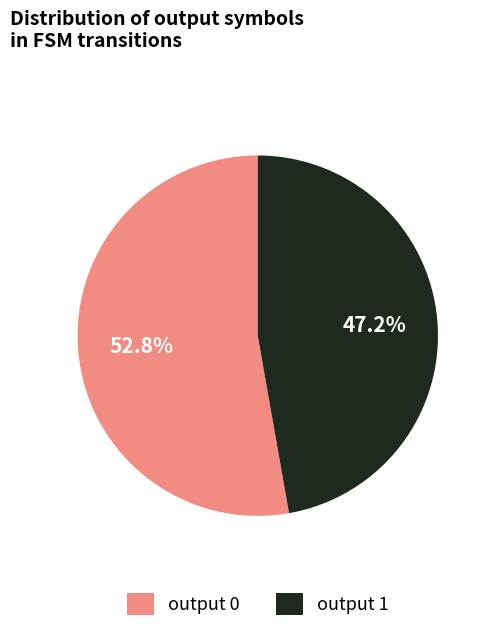

To the nearest percent, what is the combined percentage of output 0 and output 1?

100%